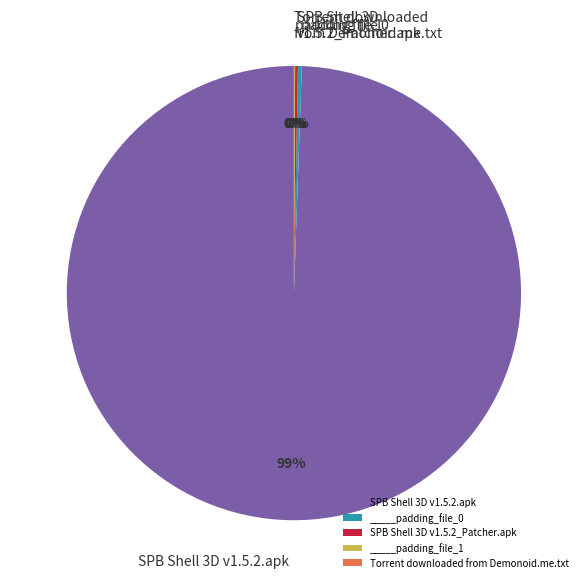

Is it true that SPB Shell 3D v1.5.2.apk is 88% of the pie?

False